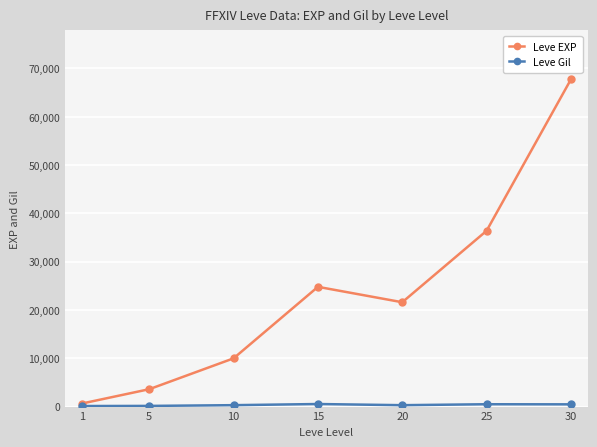

Is this an area chart (filled region under the line)?

No